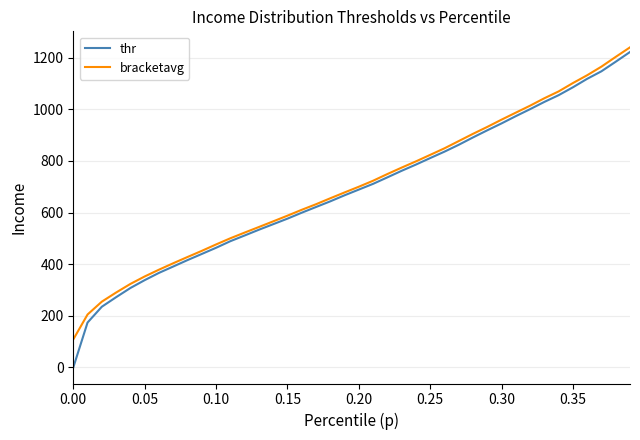

What are all the series names shown in the legend?

thr, bracketavg